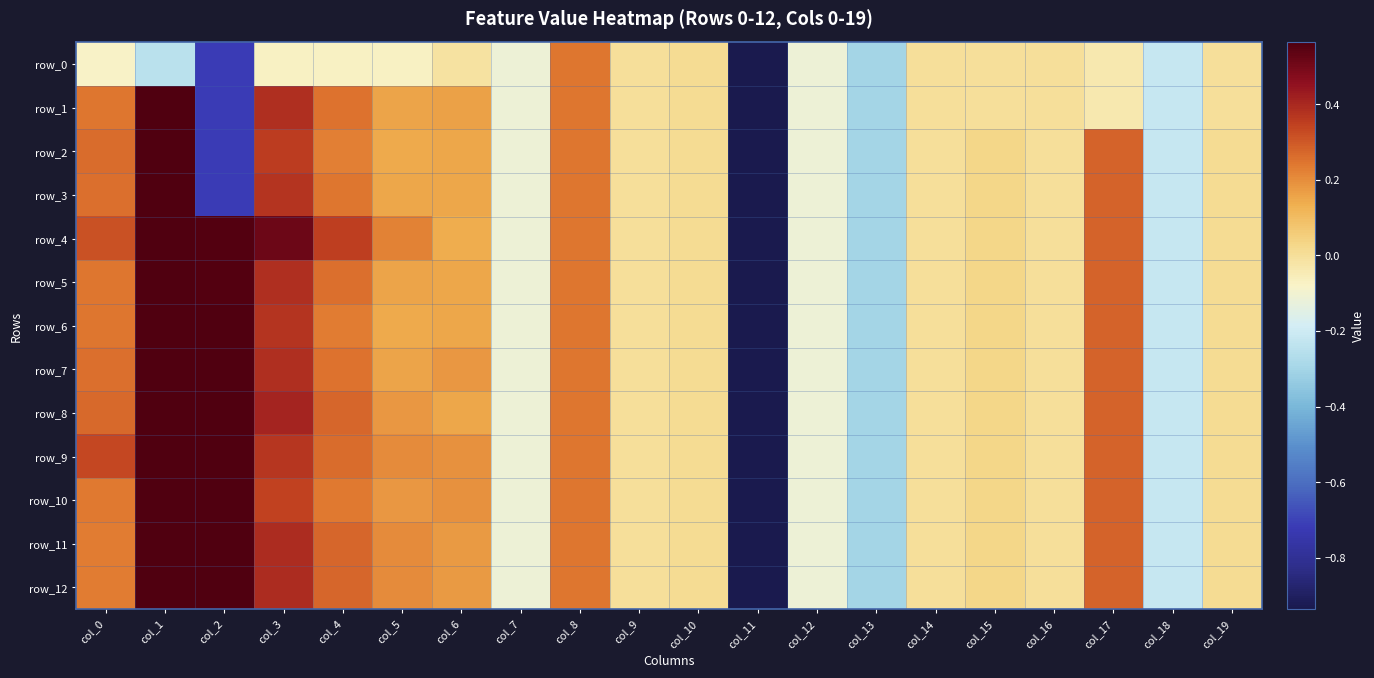

What is the difference between the row_2 values at col_2 and col_3?

1.1